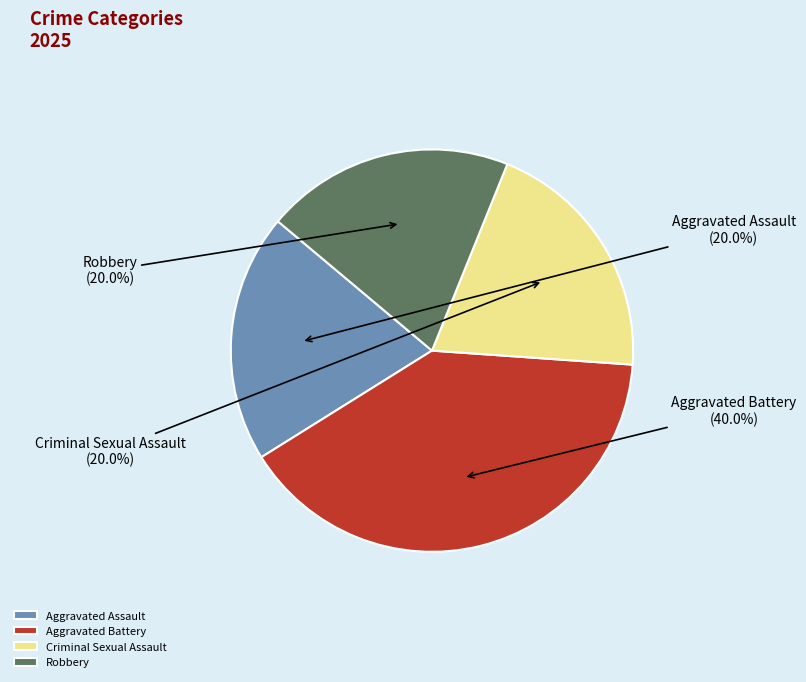

Does Robbery account for over 50% of the chart?

No